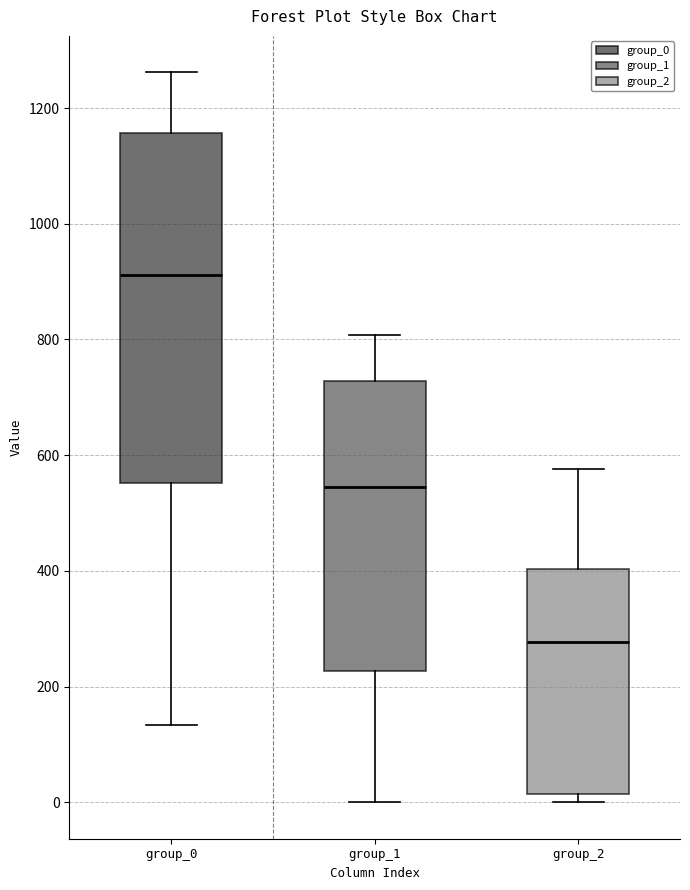

Reading left to right, read every box against the y-axis: the position of its median line, the range the box covers, and the ends of its whiskers. The values are not printed on the chart, so give them approximately, as read against the axis.

group_0: median 920, box 560 to 1160, whiskers 140 to 1260
group_1: median 540, box 220 to 720, whiskers 0 to 800
group_2: median 280, box 20 to 400, whiskers 0 to 580